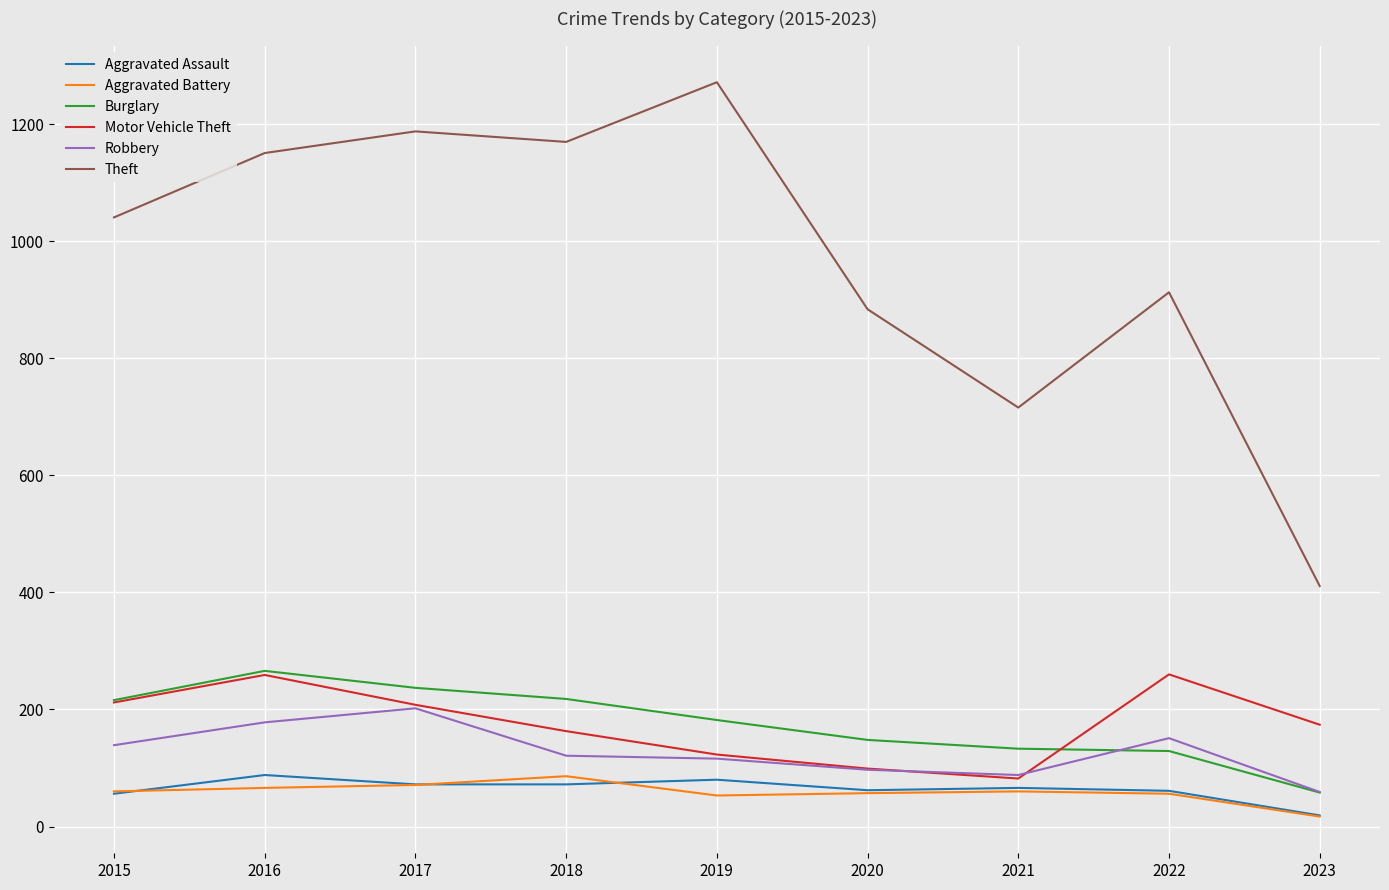

What is the difference between the highest and lowest values at 2021?

656